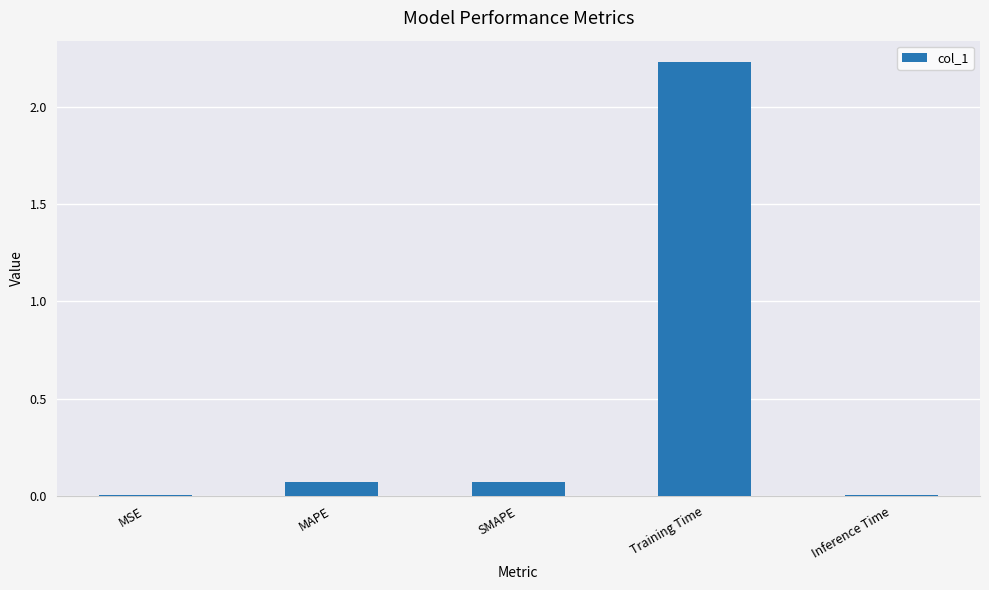

What is the change in value from SMAPE to Training Time?

+2.2